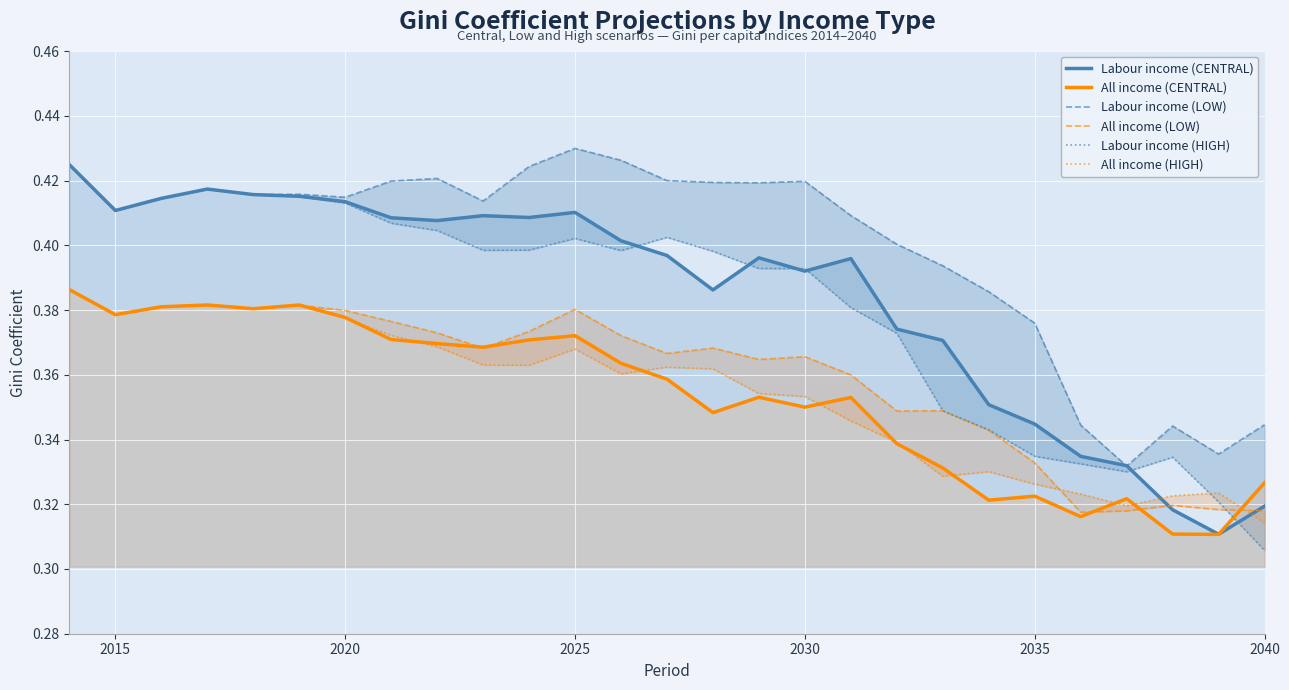

True or false: All income (CENTRAL) has a value of 0.4 at 2020.

True